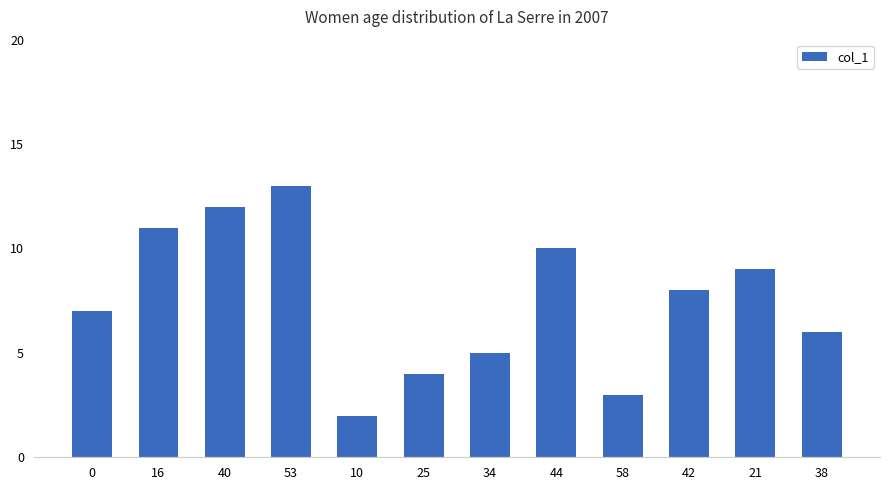

Rank the categories by value from highest to lowest.

53, 40, 16, 44, 21, 42, 0, 38, 34, 25, 58, 10